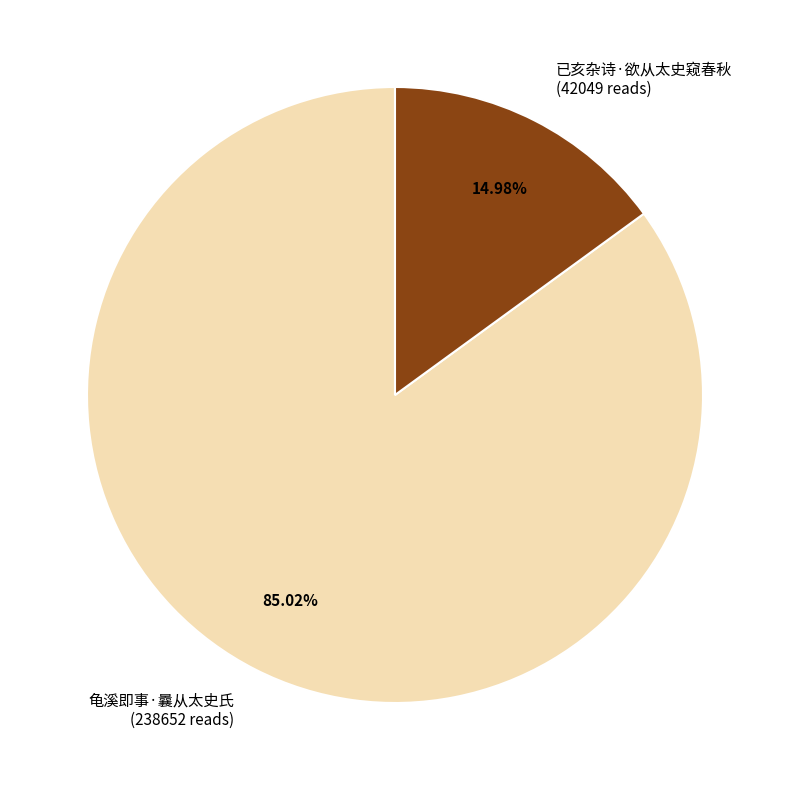

To the nearest percent, what portion does 已亥杂诗·欲从太史窥春秋 represent?

15%